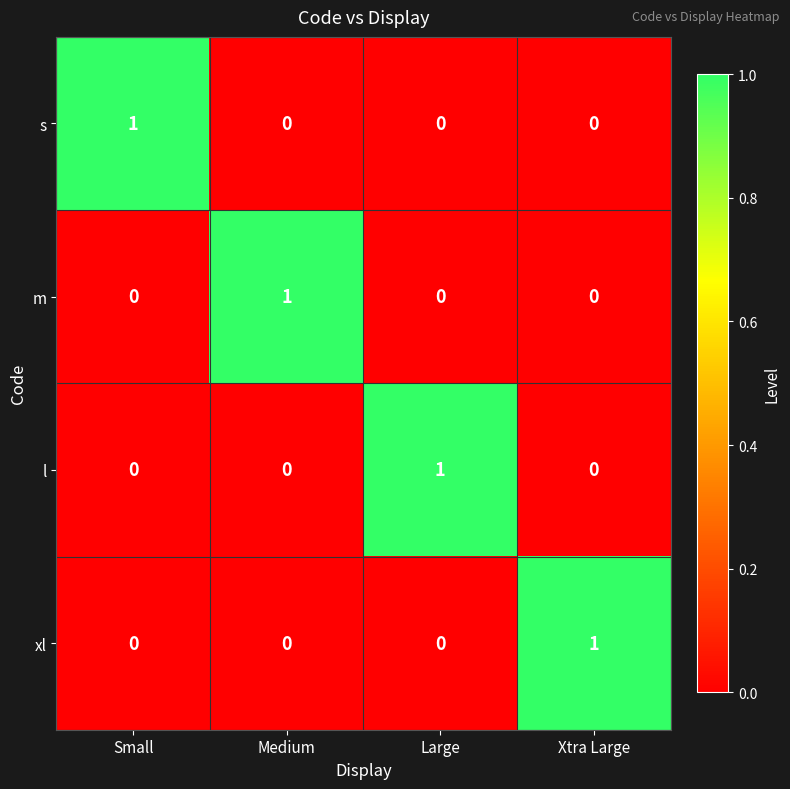

Reading right to left, what are all the values shown in this chart?

s: Xtra Large=0	Large=0	Medium=0	Small=1
m: Xtra Large=0	Large=0	Medium=1	Small=0
l: Xtra Large=0	Large=1	Medium=0	Small=0
xl: Xtra Large=1	Large=0	Medium=0	Small=0